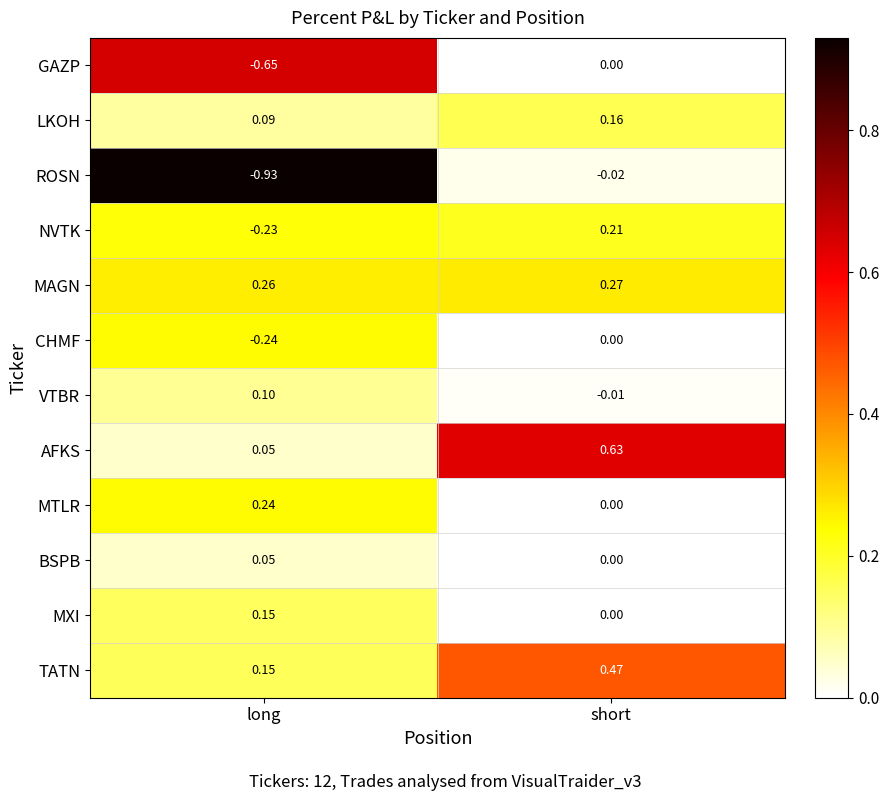

At which label is MXI closest to 0?

short